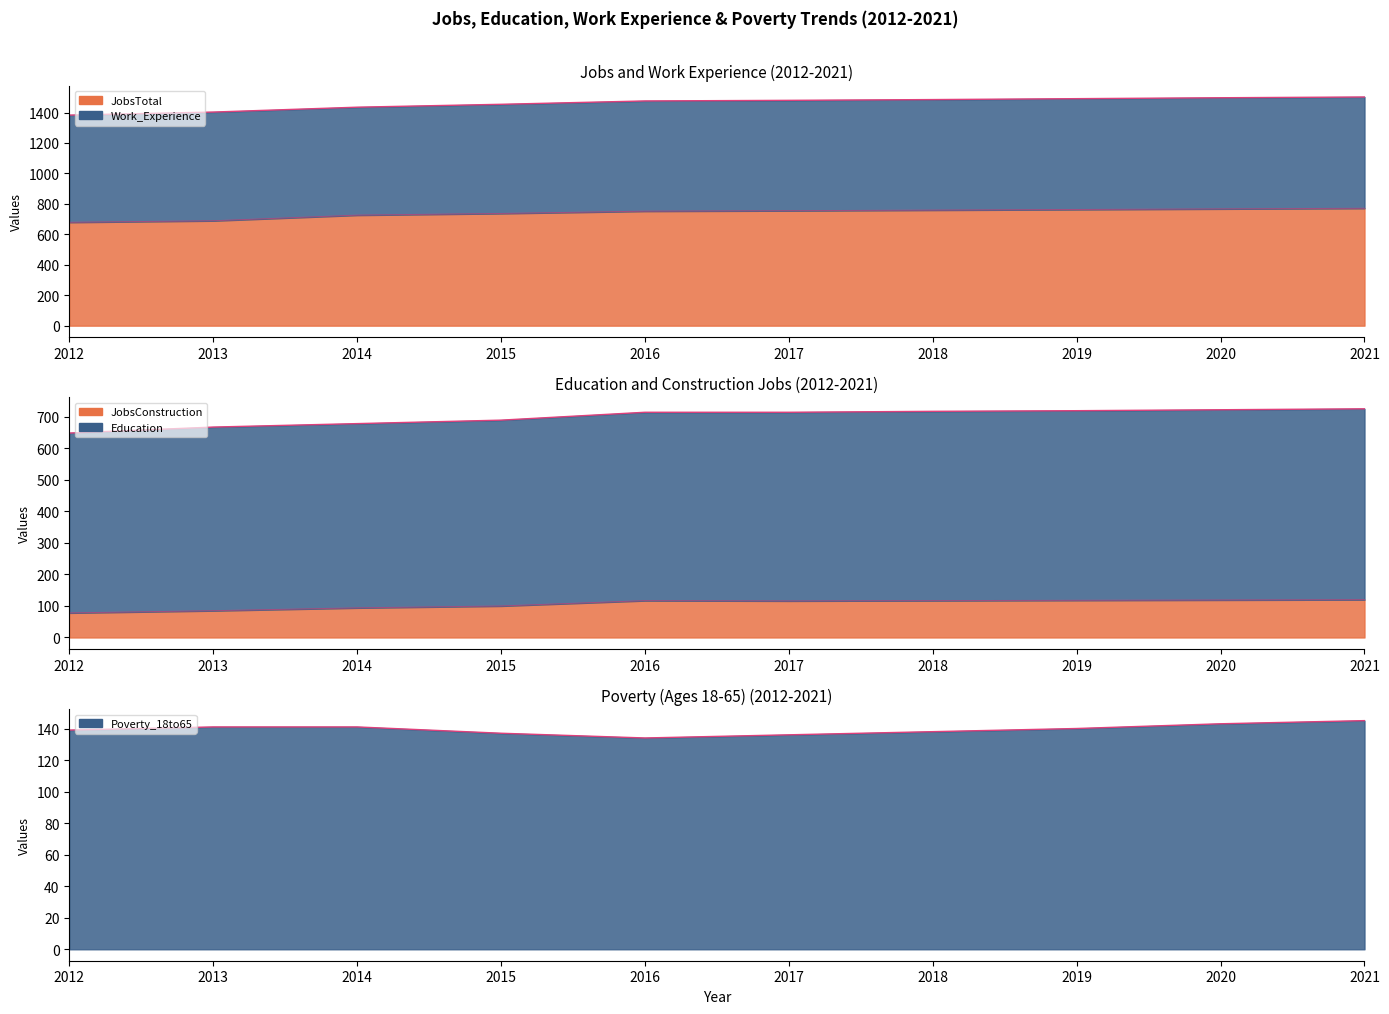

Which series has the largest range (max minus min)?

JobsTotal